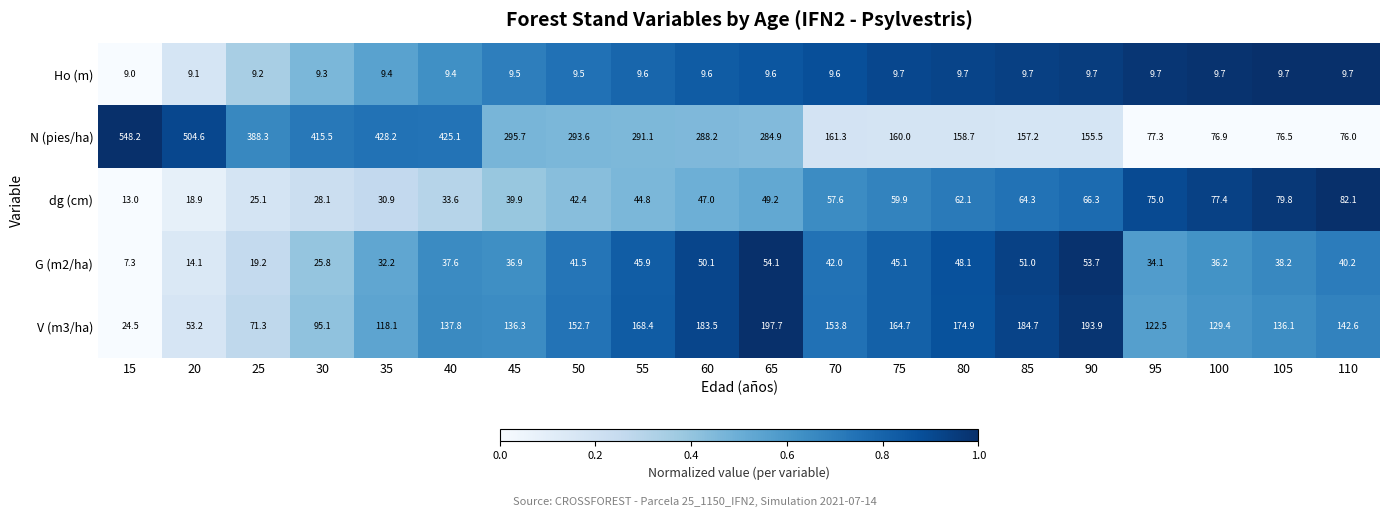

At which category is the sum across all series the highest?

40